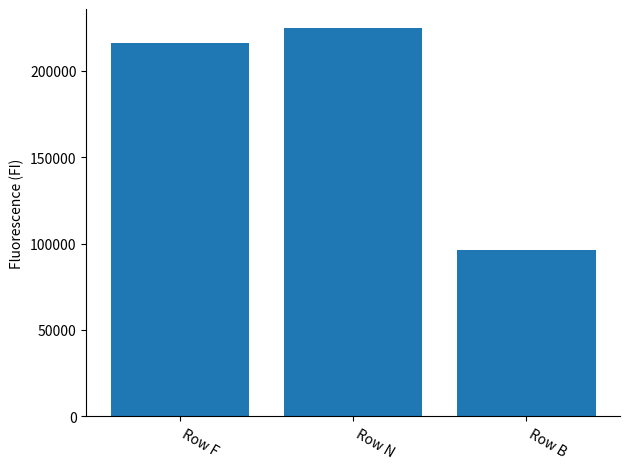

True or false: the data shows 135521 at Row B.

False